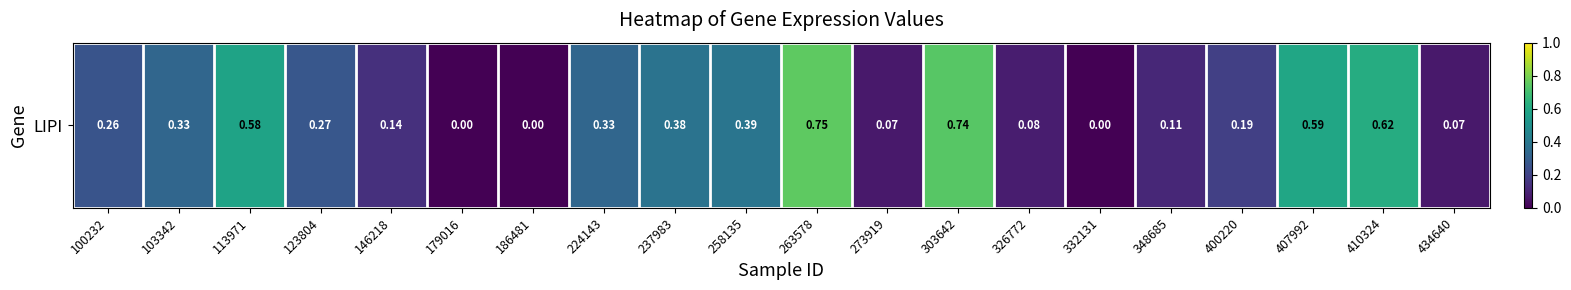

Which has a higher value, 410324 or 146218?

410324